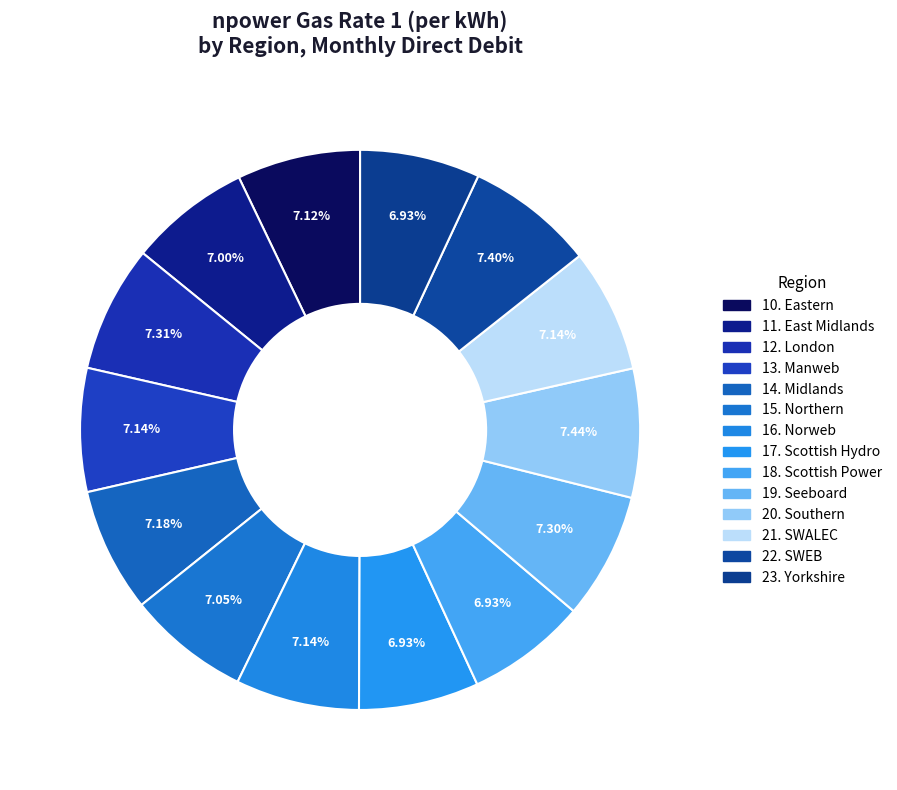

Count the number of slices in the pie.

14